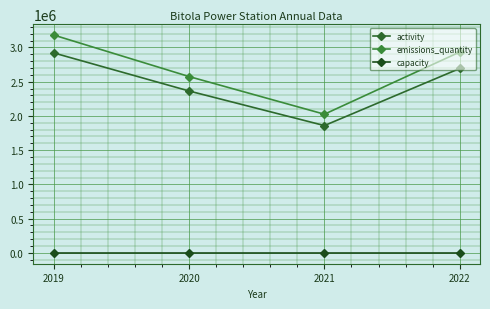

Reading left to right, list all the values displayed in this chart.

activity: 2019=2920000	2020=2364000	2021=1859000	2022=2693000
emissions_quantity: 2019=3181000	2020=2575000	2021=2025000	2022=2933000
capacity: 2019=699	2020=699	2021=699	2022=699